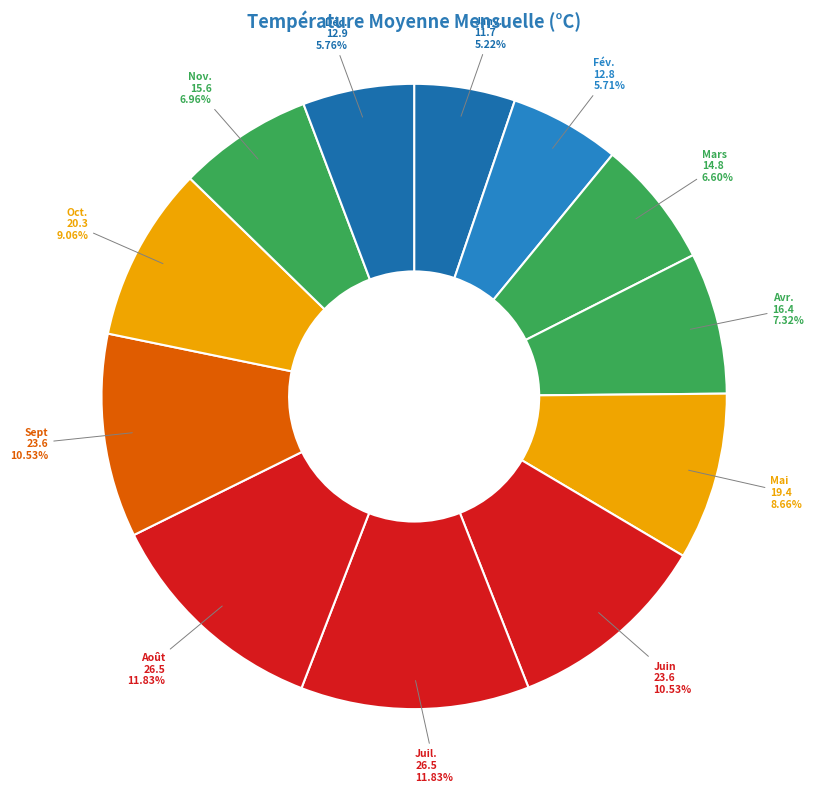

Which has a higher value, Janv. or Mai?

Mai